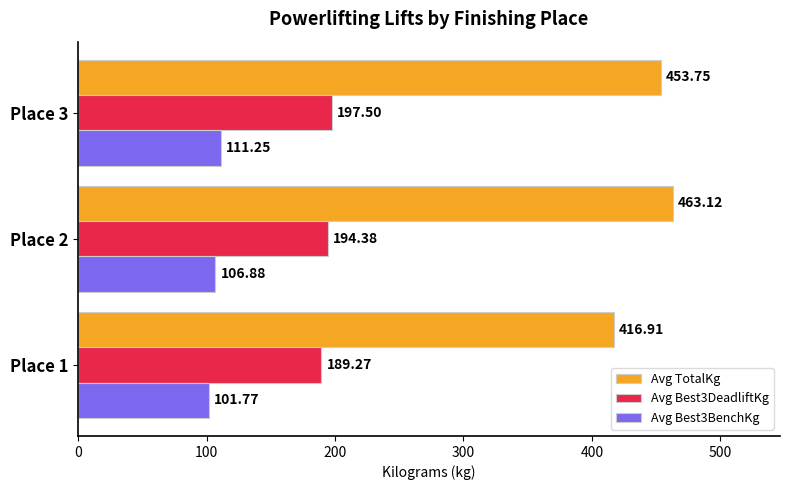

Rank the series by their maximum value, from lowest to highest.

Avg Best3BenchKg, Avg Best3DeadliftKg, Avg TotalKg